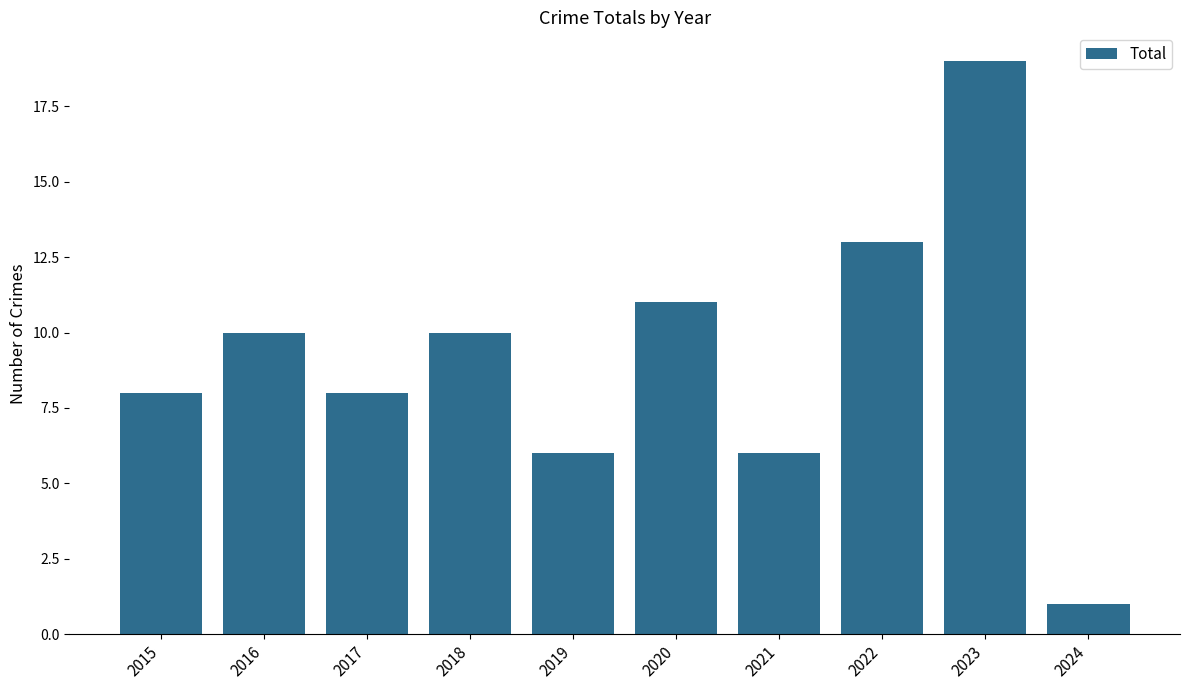

What is the sum of the values at 2016 and 2024?

11